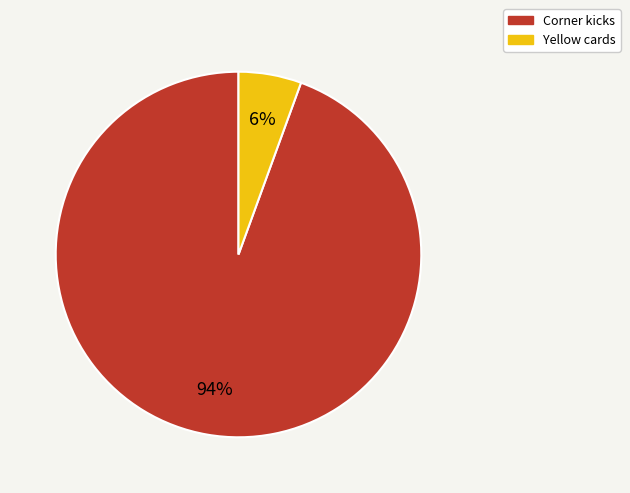

Between Yellow cards and Corner kicks, which is larger?

Corner kicks